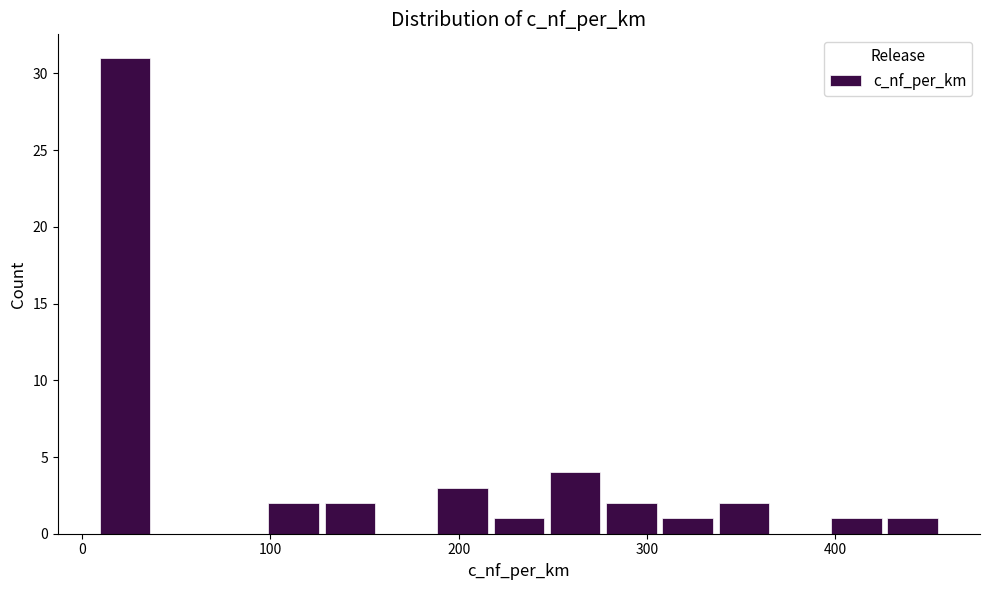

Around what value on the x-axis is the tallest bar? Give the approximate position of its centre, as read against the axis.

20